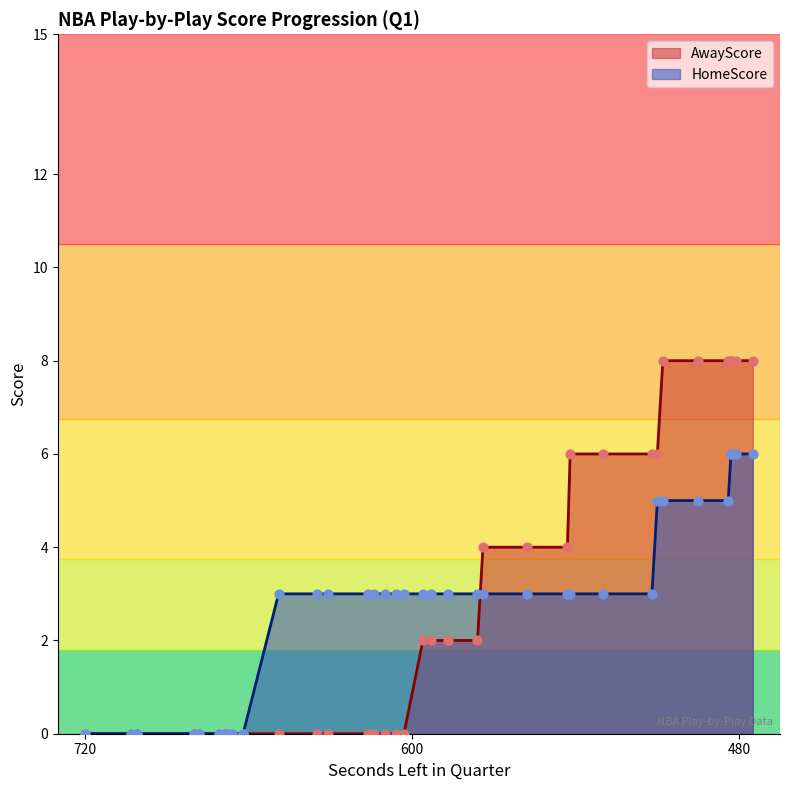

Which series contains the lowest Y value?

AwayScore